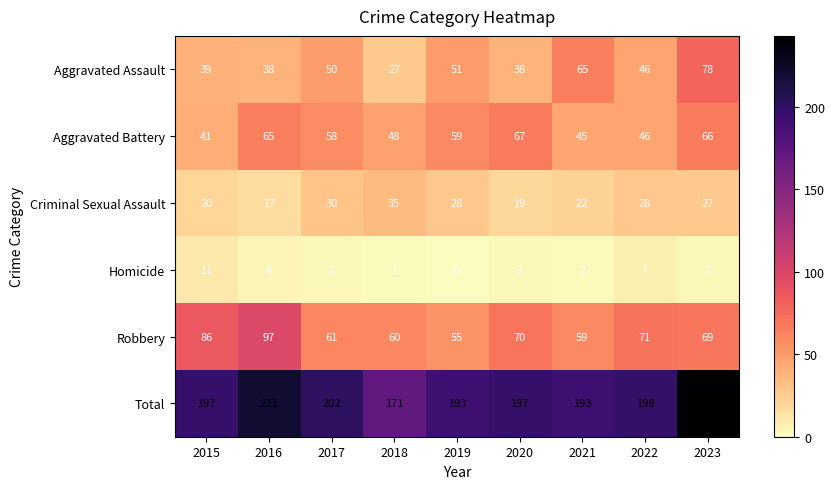

True or false: Aggravated Battery has a value of 23 at 2019.

False